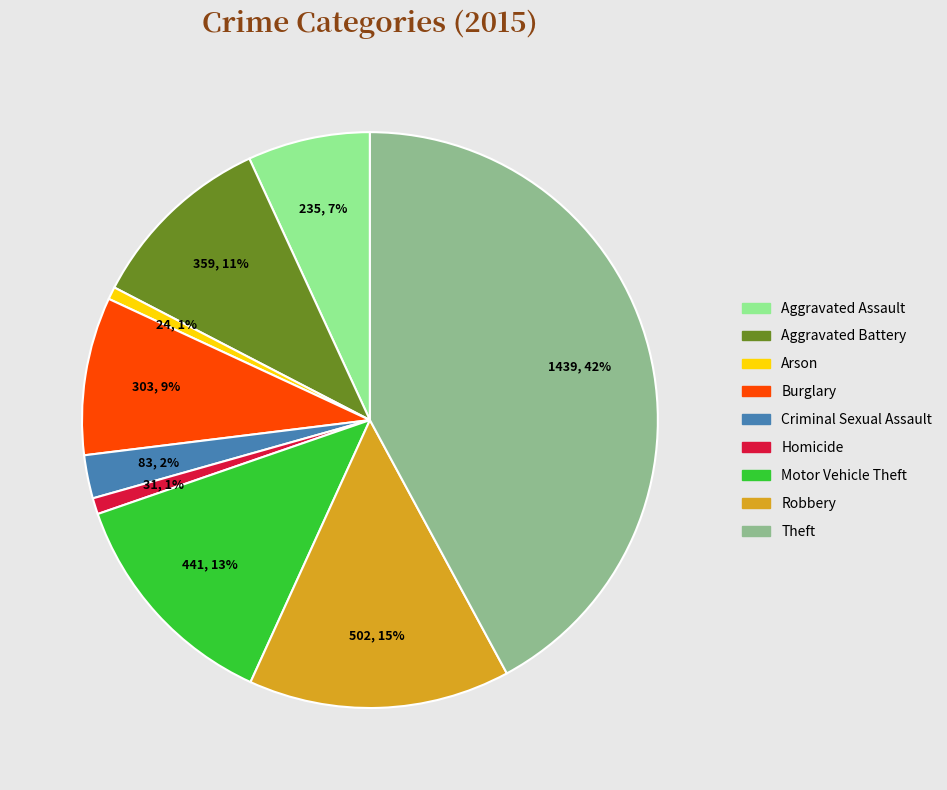

How many segments does this pie chart have?

9